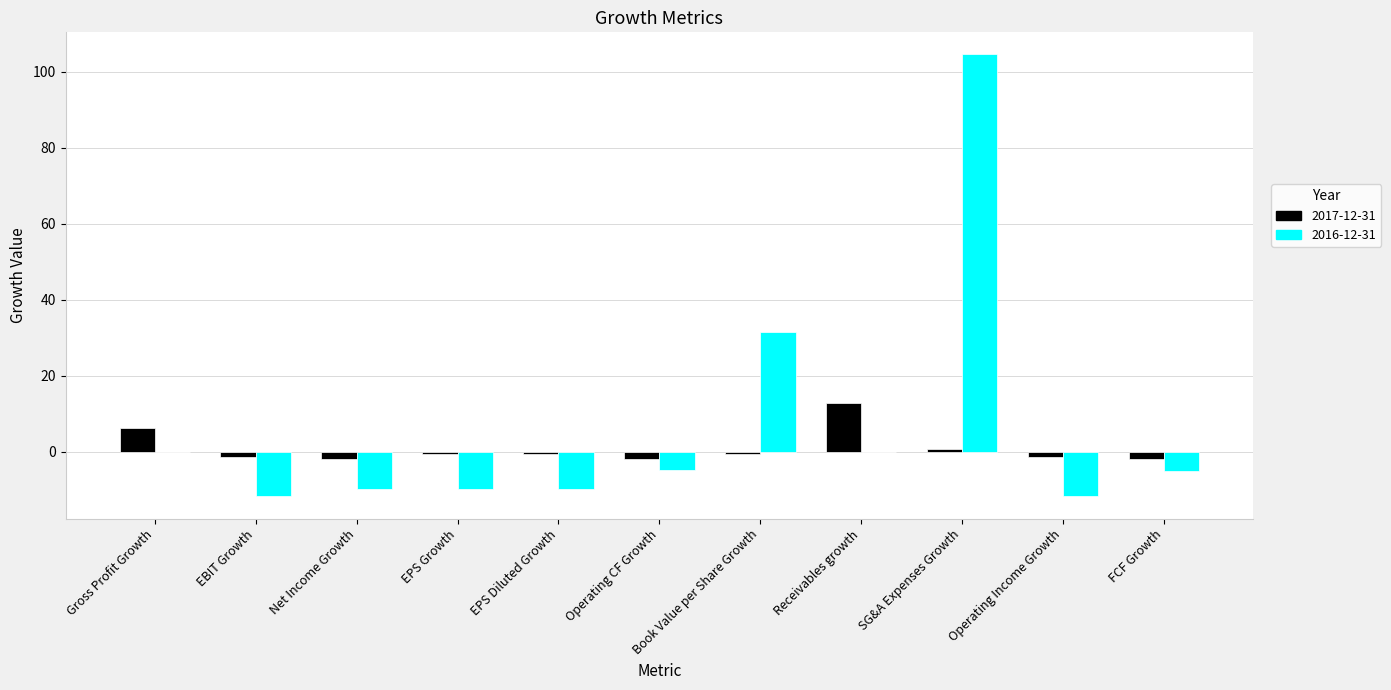

What is the sum of all 2017-12-31 values?

10.5